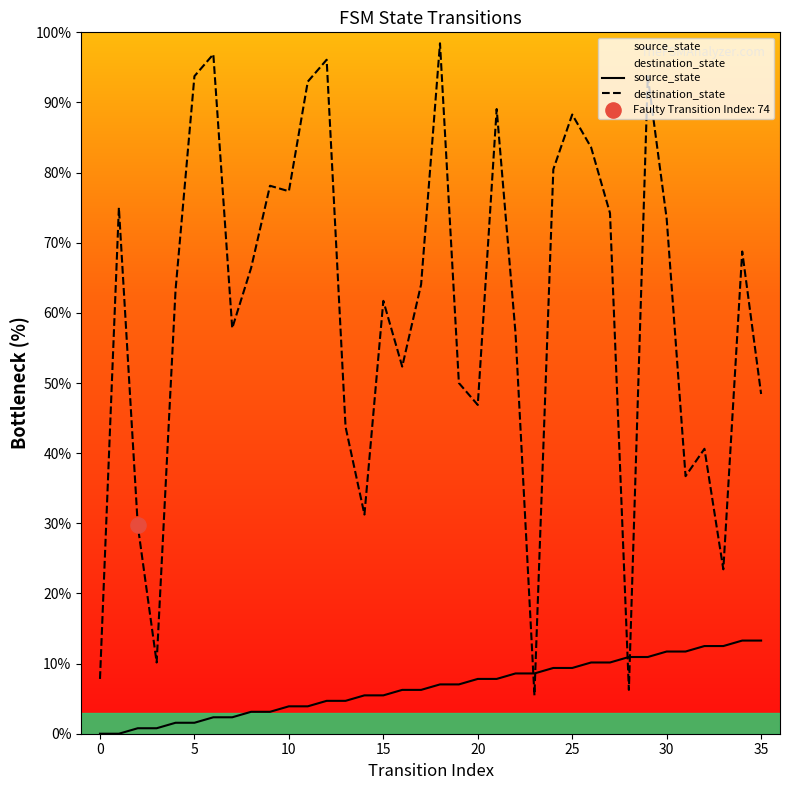

What is the total value across all series at 35?

61.7